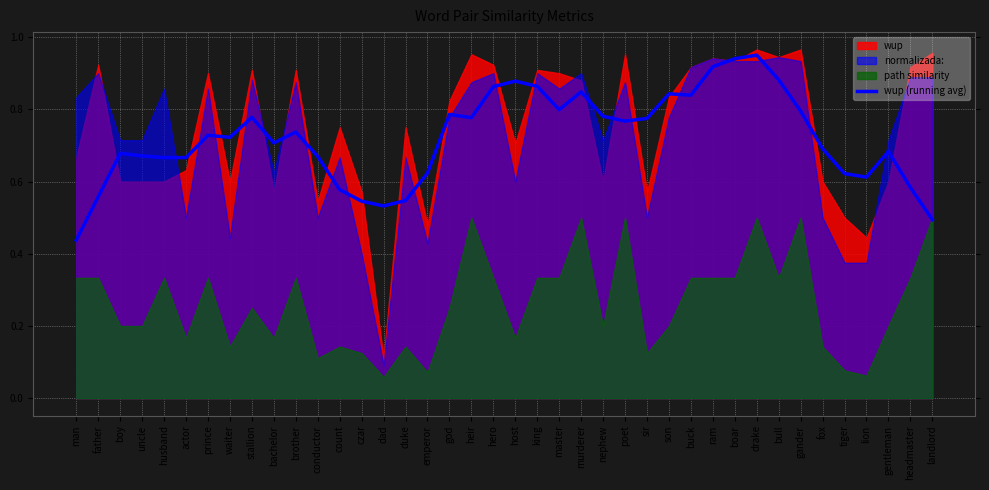

Where is the first local maximum?

boy